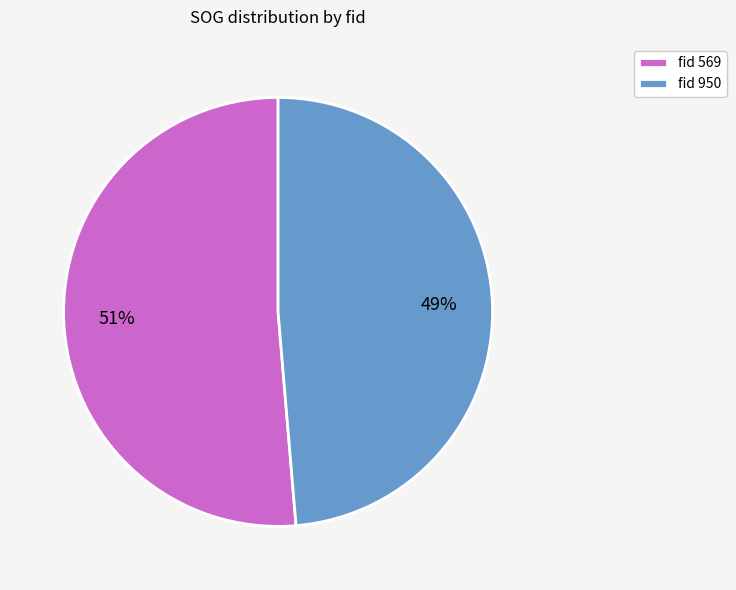

Is the sum of fid 569 and fid 950 greater than half?

Yes